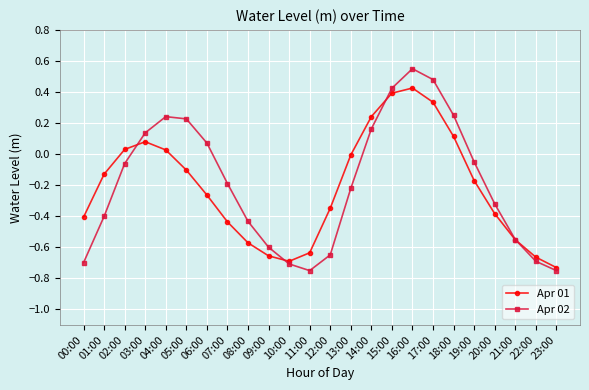

The value of Apr 01 at 16:00 is 0.8. True or false?

False